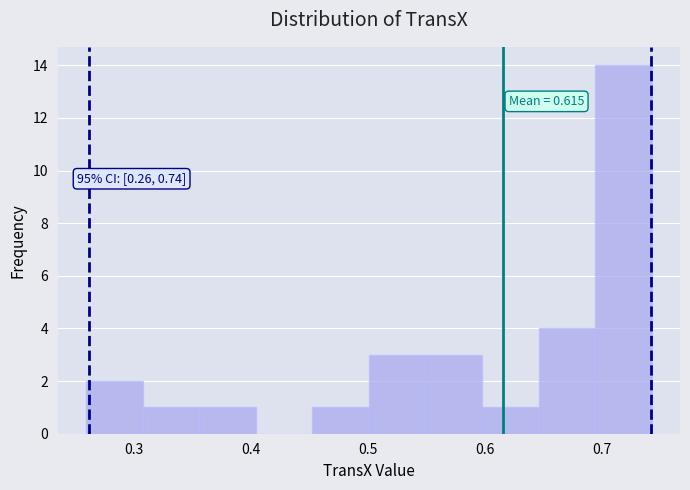

Which range on the x-axis has the tallest bar?

0.69 to 0.74